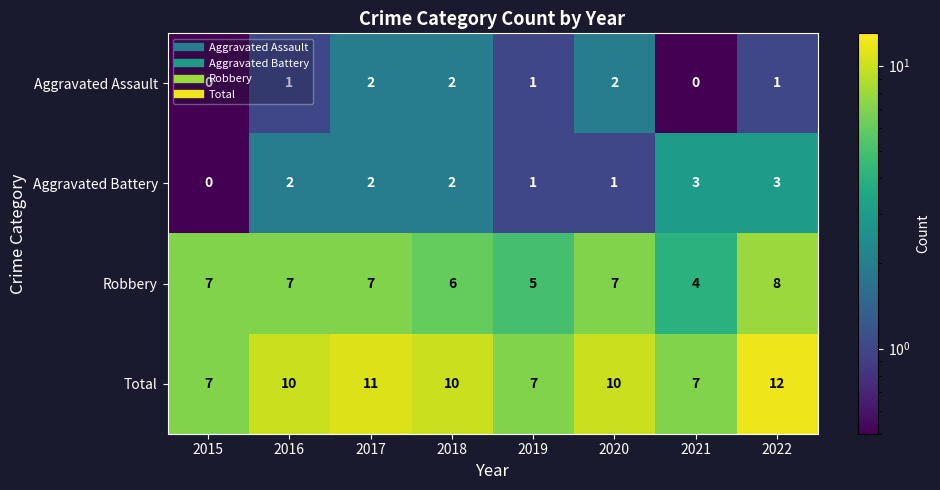

At which category is the sum across all series the highest?

2022